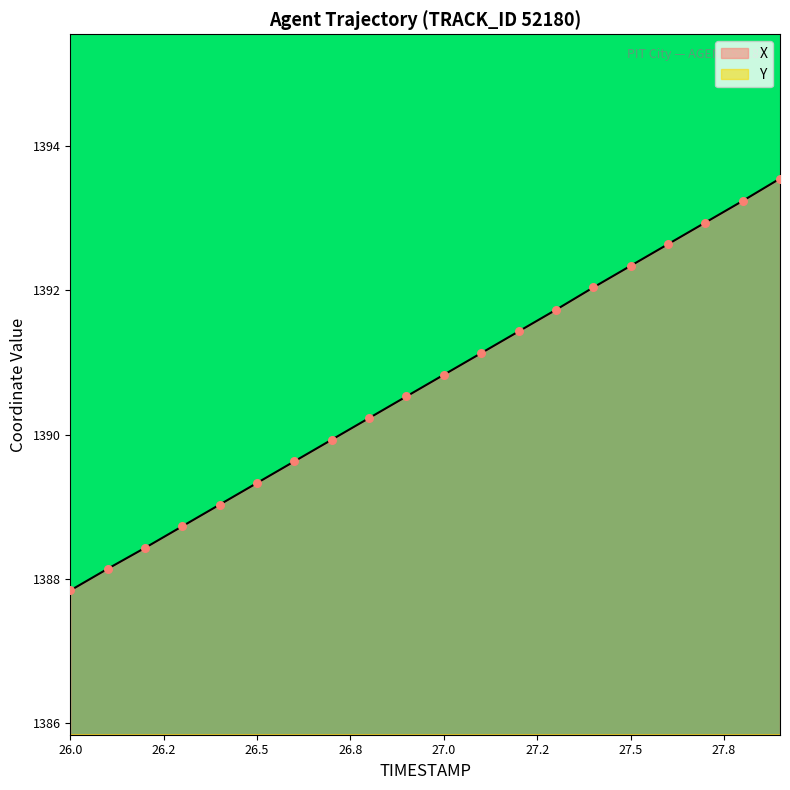

Which series has the largest total across all categories?

X